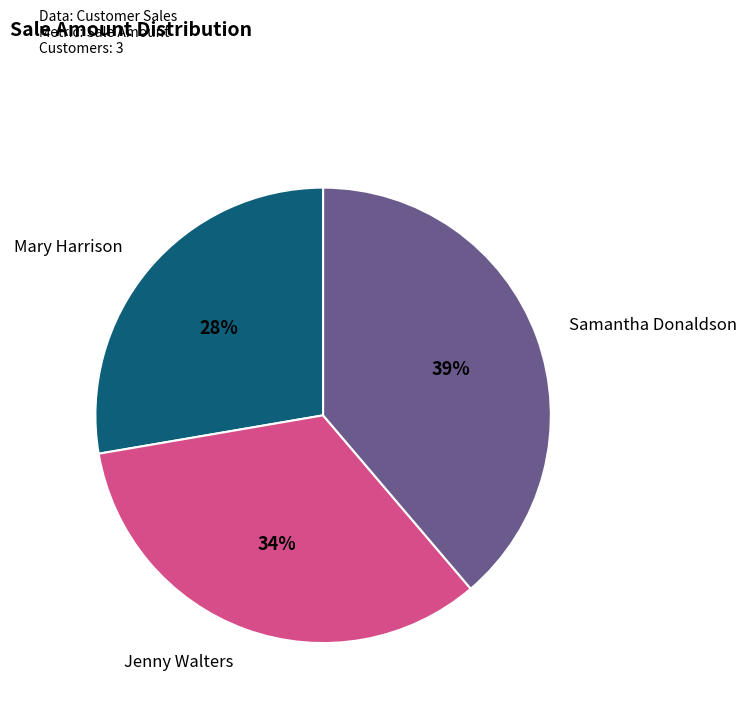

To the nearest percent, what is the average slice percentage?

33%